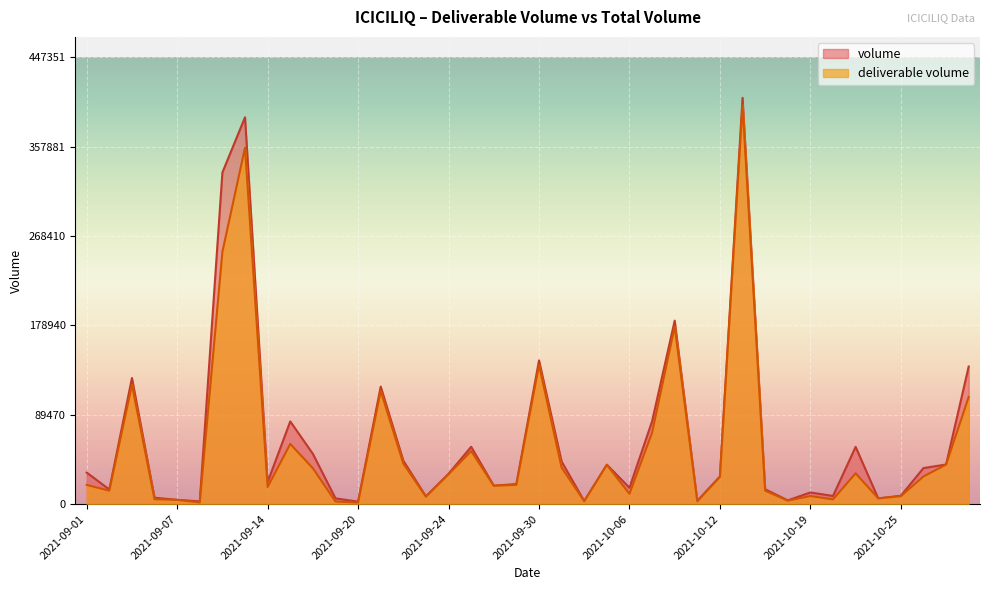

Reading right to left, transcribe all the data shown in this chart.

deliverable volume: 107258	39561	27639	7926	5647	30837	4709	8053	3407	13422	399592	27223	2797	177642	71519	10284	39238	2844	36527	139253	19282	18327	53072	29835	7431	40588	113279	1515	2572	35904	60208	17093	356840	252584	1595	4221	4859	119475	13427	19187
volume: 137688	39627	36053	8335	5698	57288	8123	11629	3700	14877	406683	27698	3188	183676	82890	16326	39460	3025	42533	143852	20048	18377	57339	30362	7652	43494	117618	2444	5720	50296	82770	22000	387233	331976	2696	4222	6366	126231	14616	31545